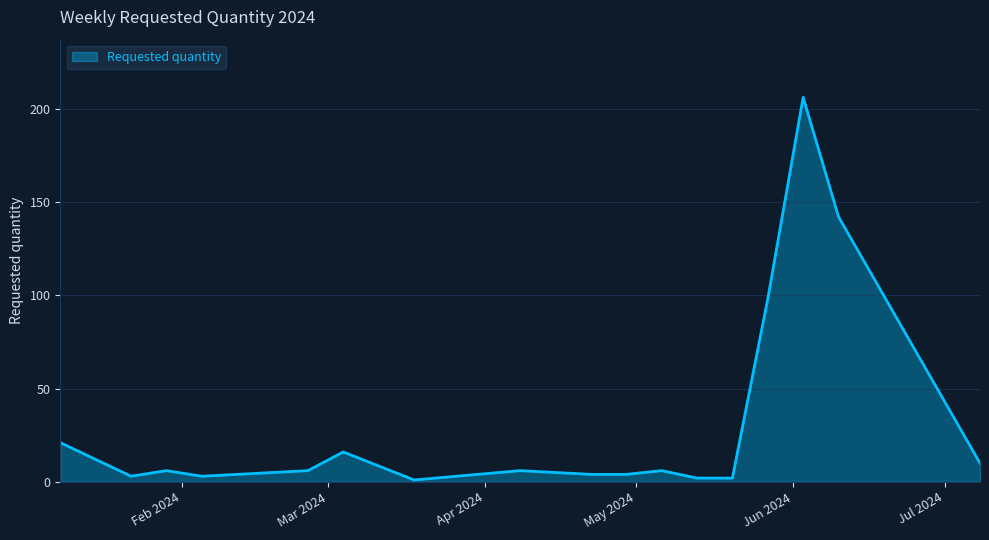

What is the maximum value shown in the chart?

206